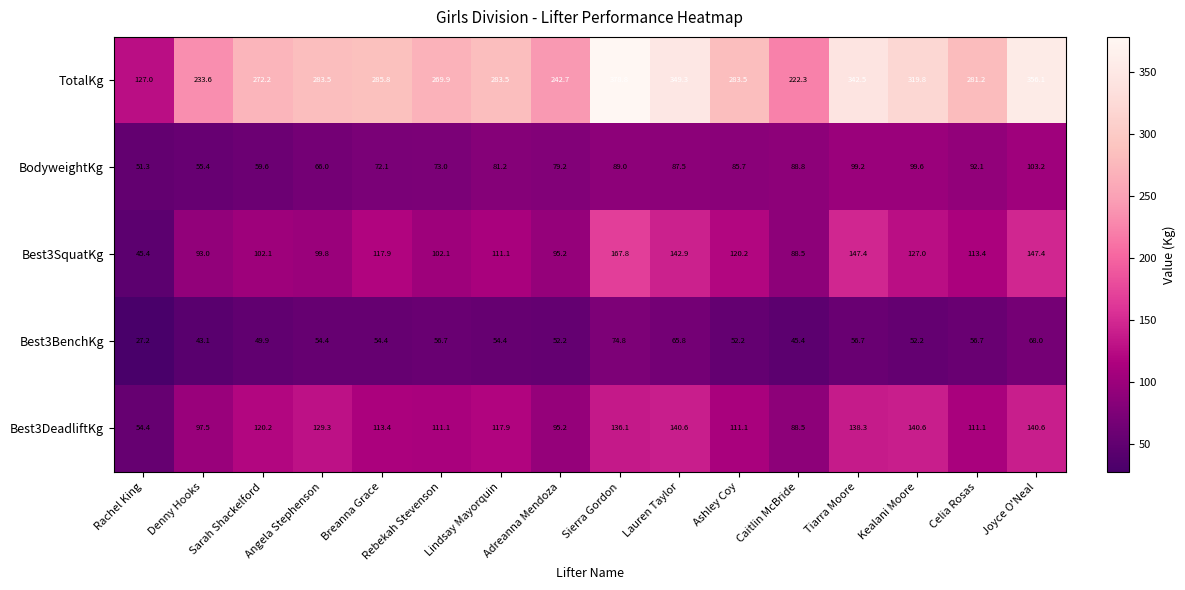

What is the average value of the Best3BenchKg series?

54.0